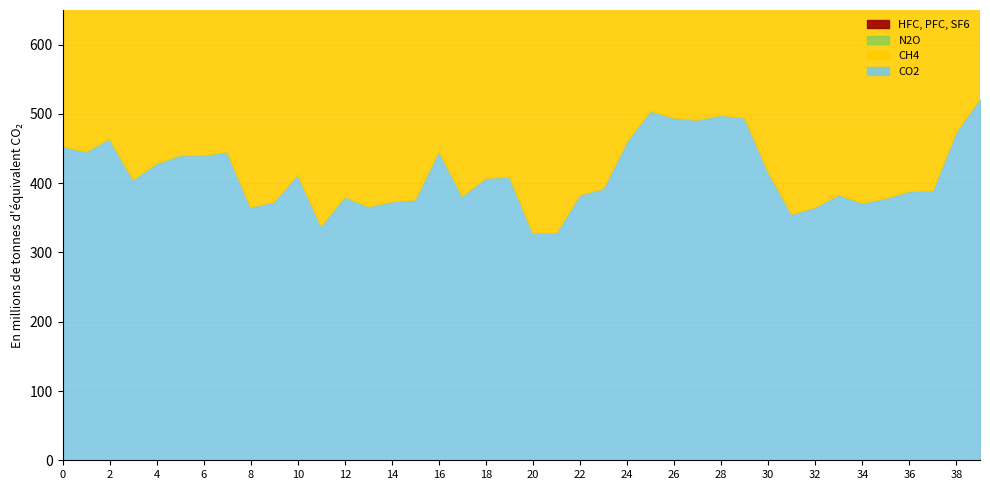

The N2O series shows 445 at 7. True or false?

True